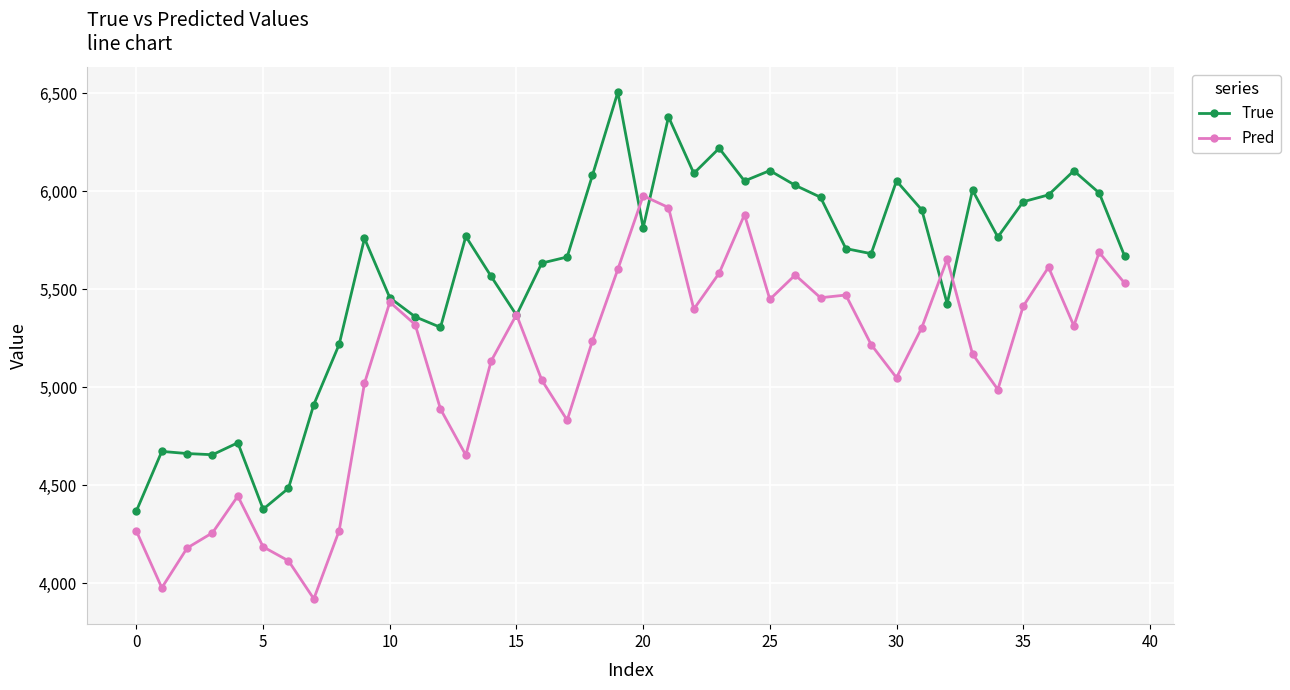

What is the value of the Pred point at the 12th from the left?

5319.2